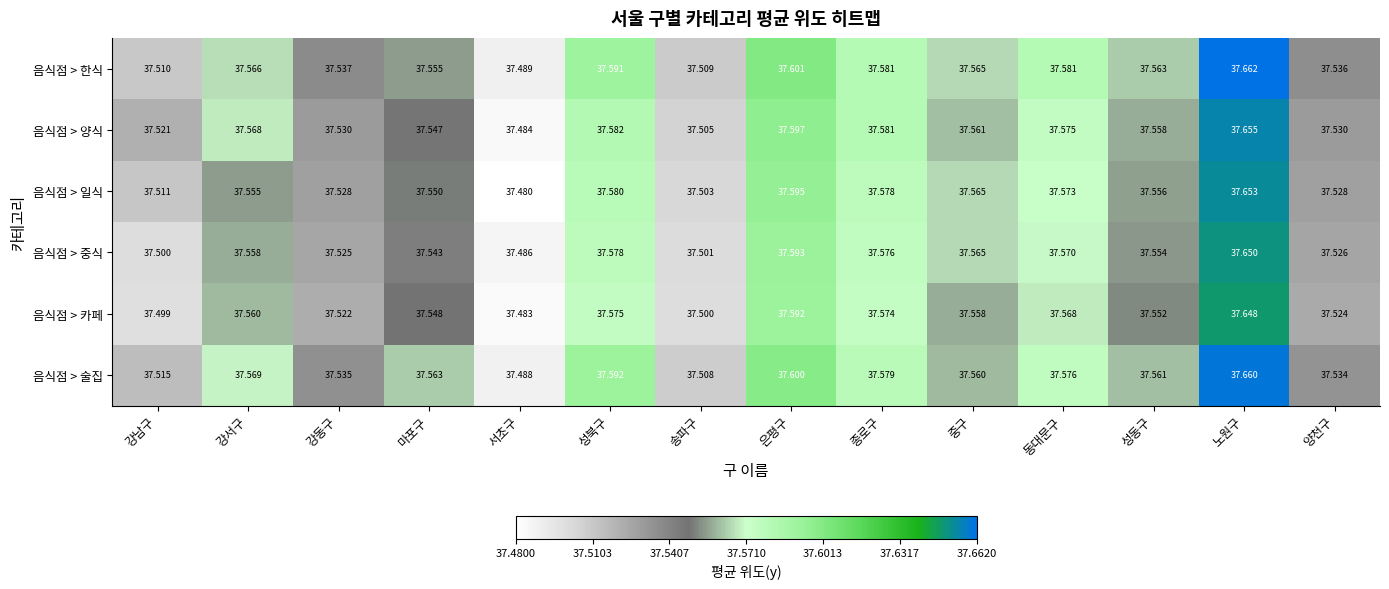

Which series has the largest total across all categories?

음식점 > 한식